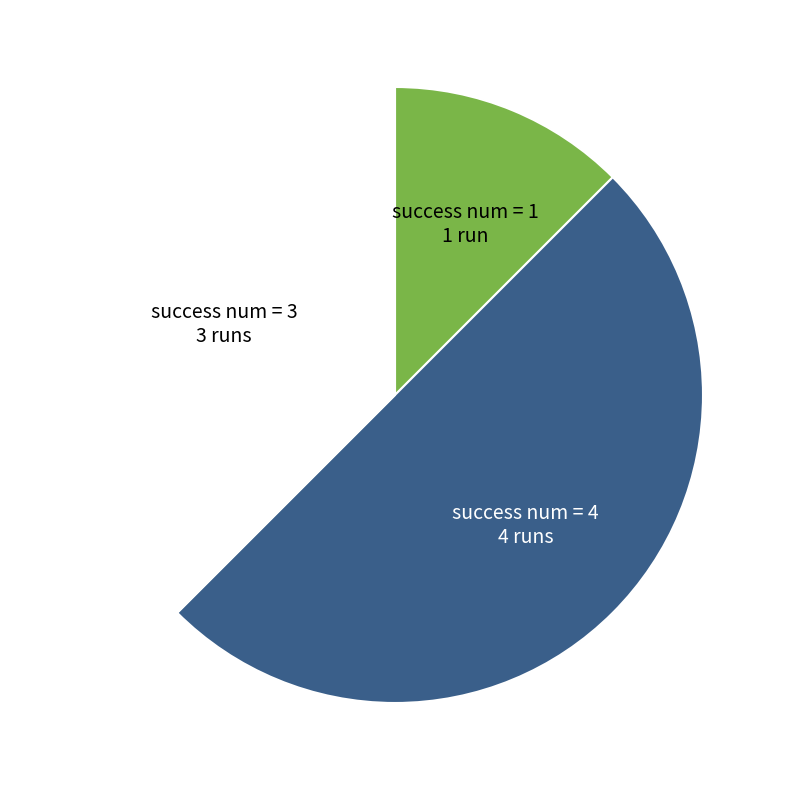

How many slices are in this pie chart?

3